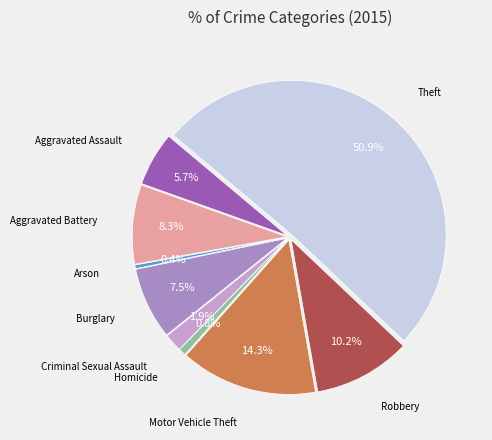

How much of the chart is everything except Aggravated Assault?

94.3%